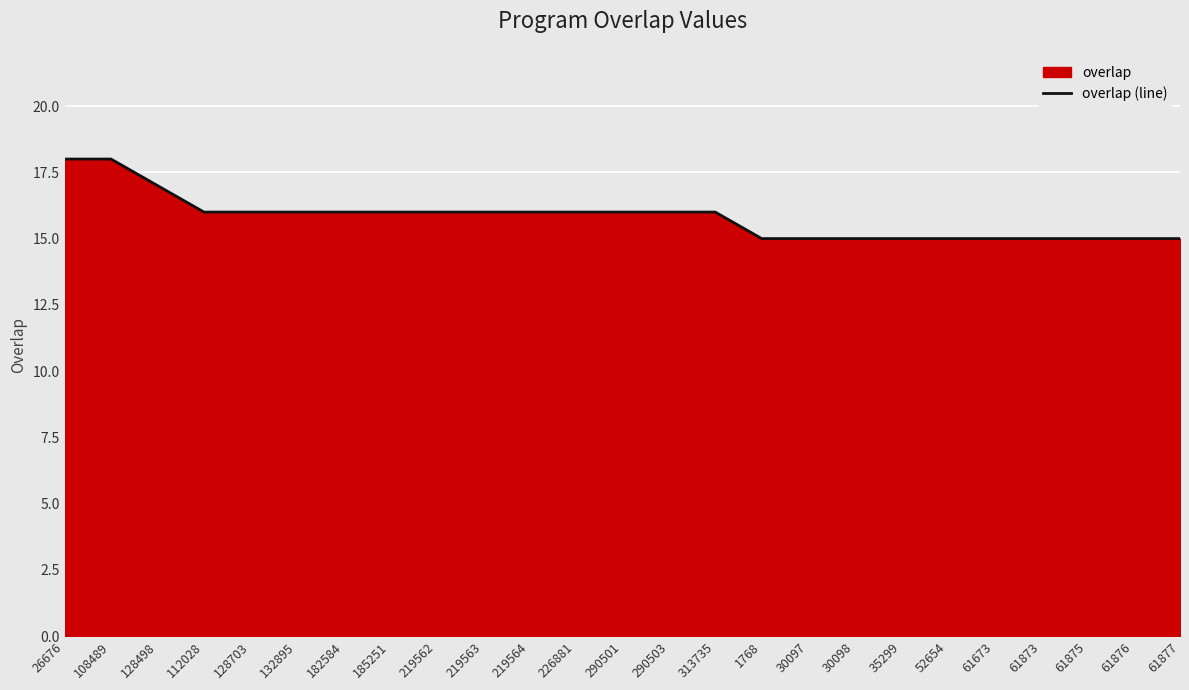

What is the sum of all values?

395